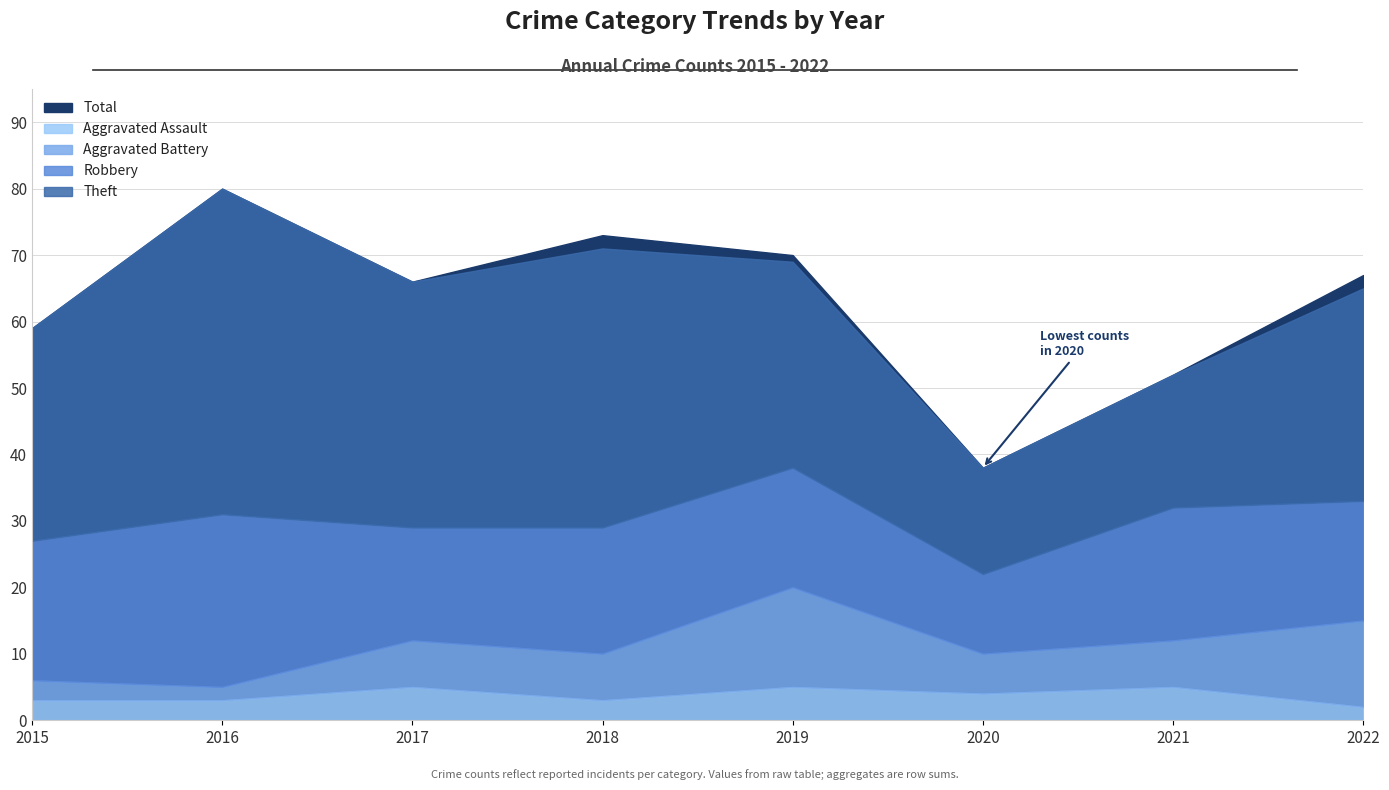

Between 2015 and 2016, which is larger?

2016